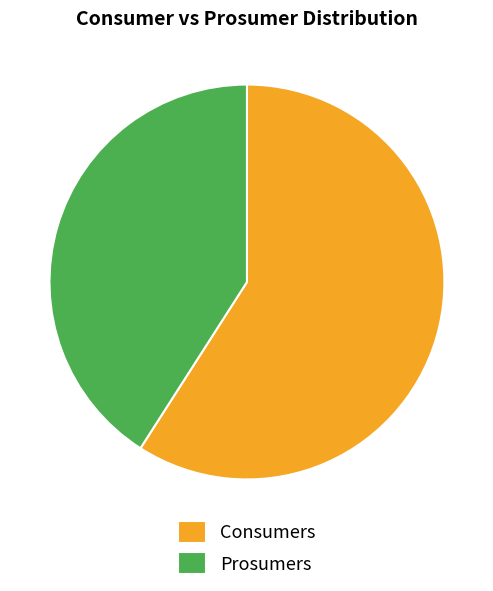

Which category has the smallest portion of the pie?

Prosumers